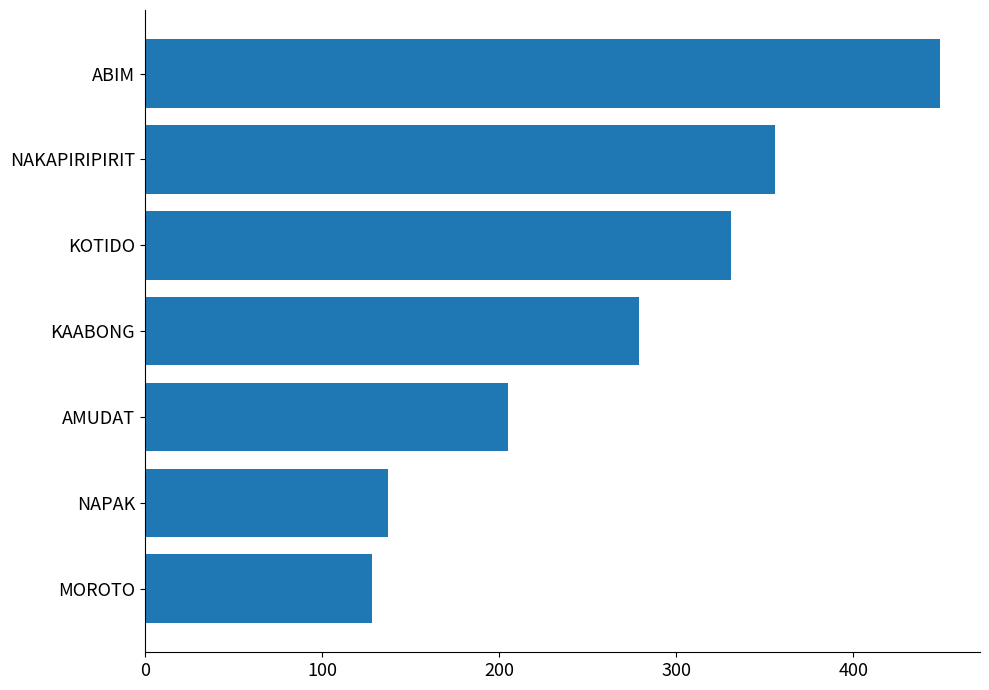

Reading bottom to top, what are all the values shown in this chart?

128	137	205	279	331	356	449